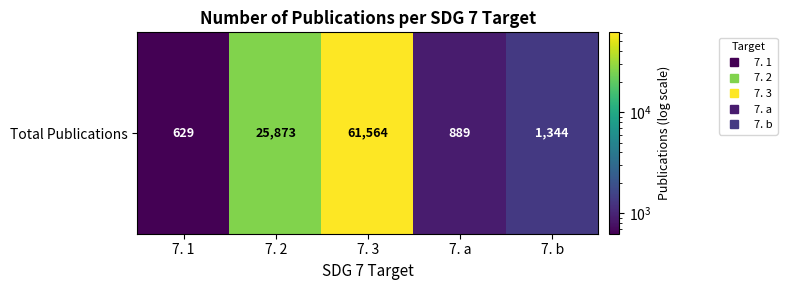

Reading right to left, what are all the values shown in this chart?

1344	889	61564	25873	629